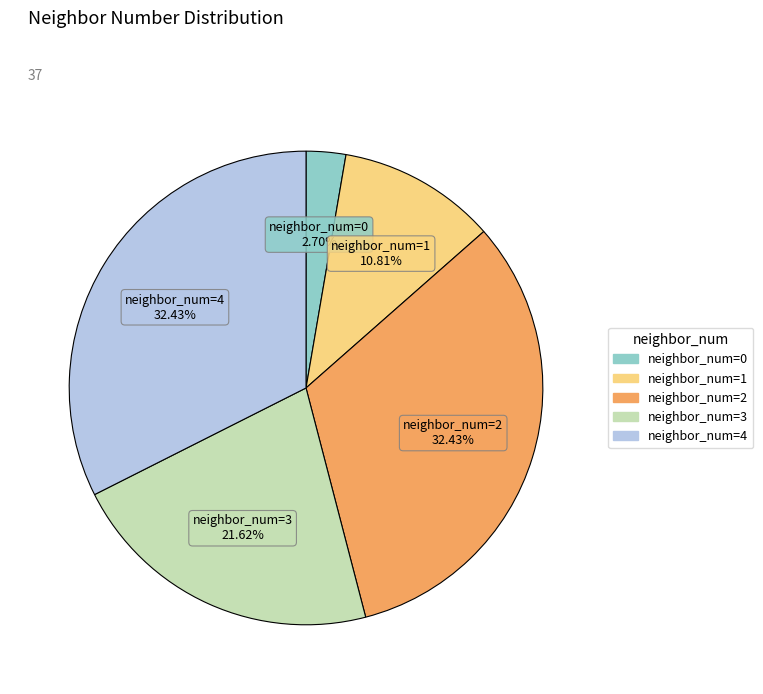

Does neighbor_num=4 represent more than half of the total?

No